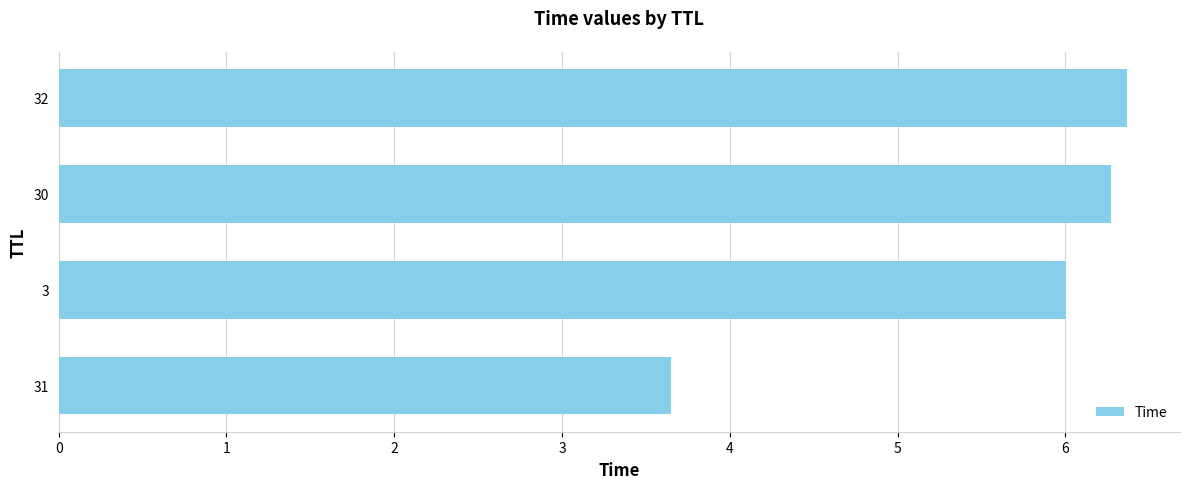

What is the maximum value shown in the chart?

6.4